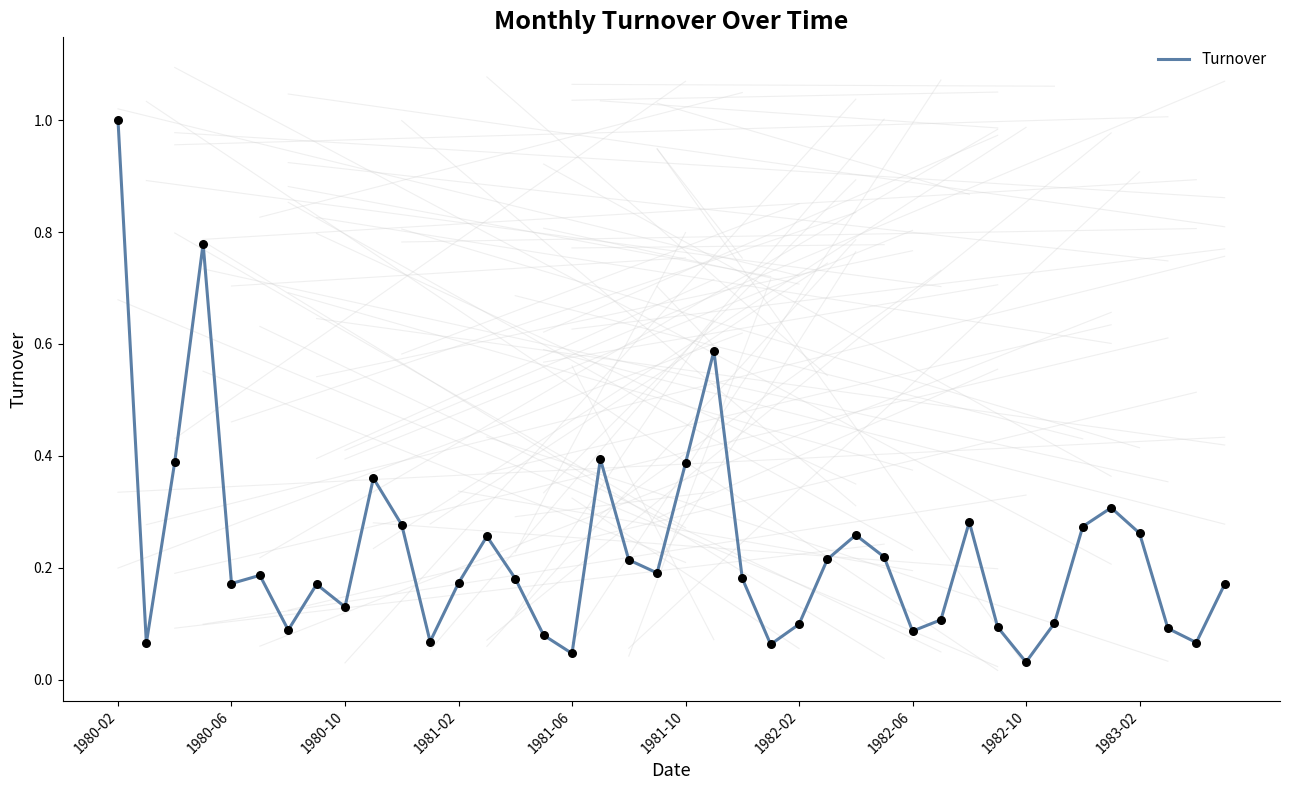

What is the difference between the maximum and minimum values?

1.0